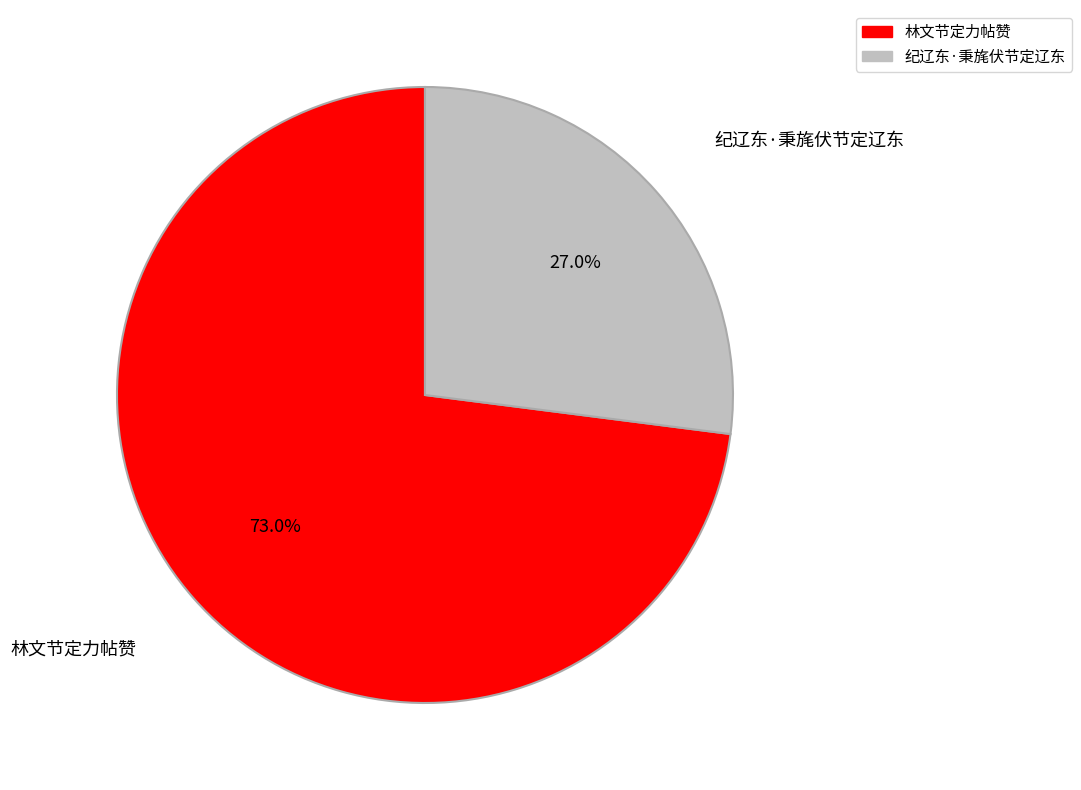

Which category has the smallest portion of the pie?

纪辽东·秉旄伏节定辽东